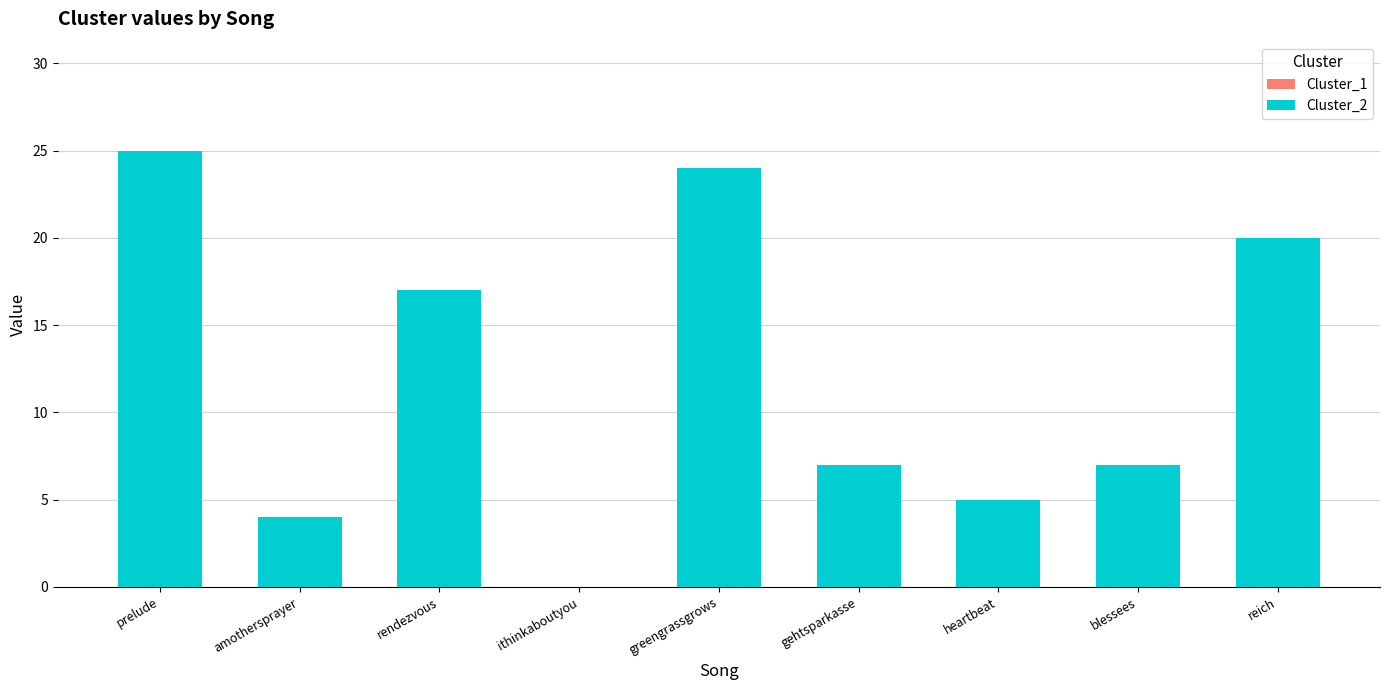

Rank the series by their maximum value, from lowest to highest.

Cluster_1, Cluster_2